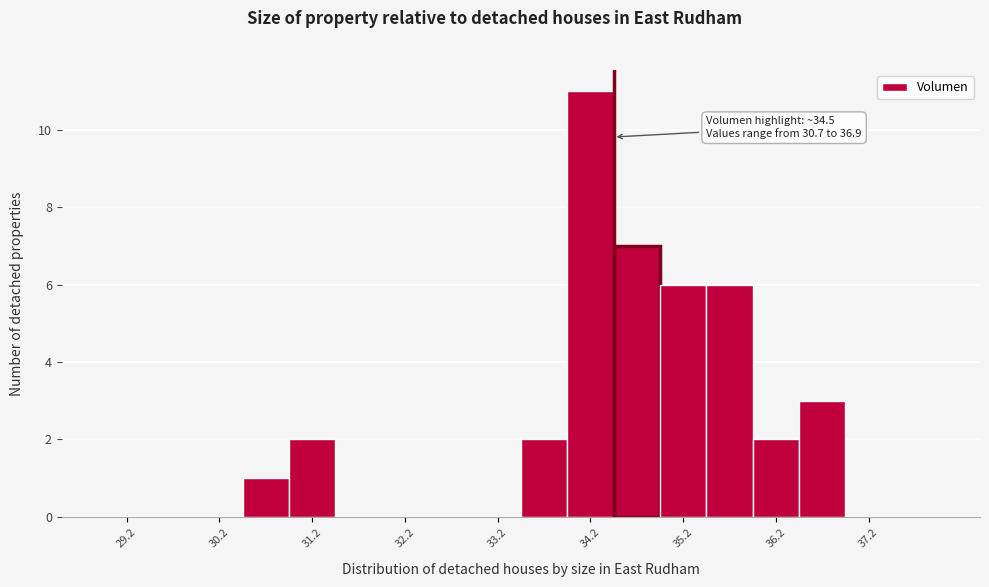

Which range on the x-axis has the tallest bar?

34.0 to 34.5